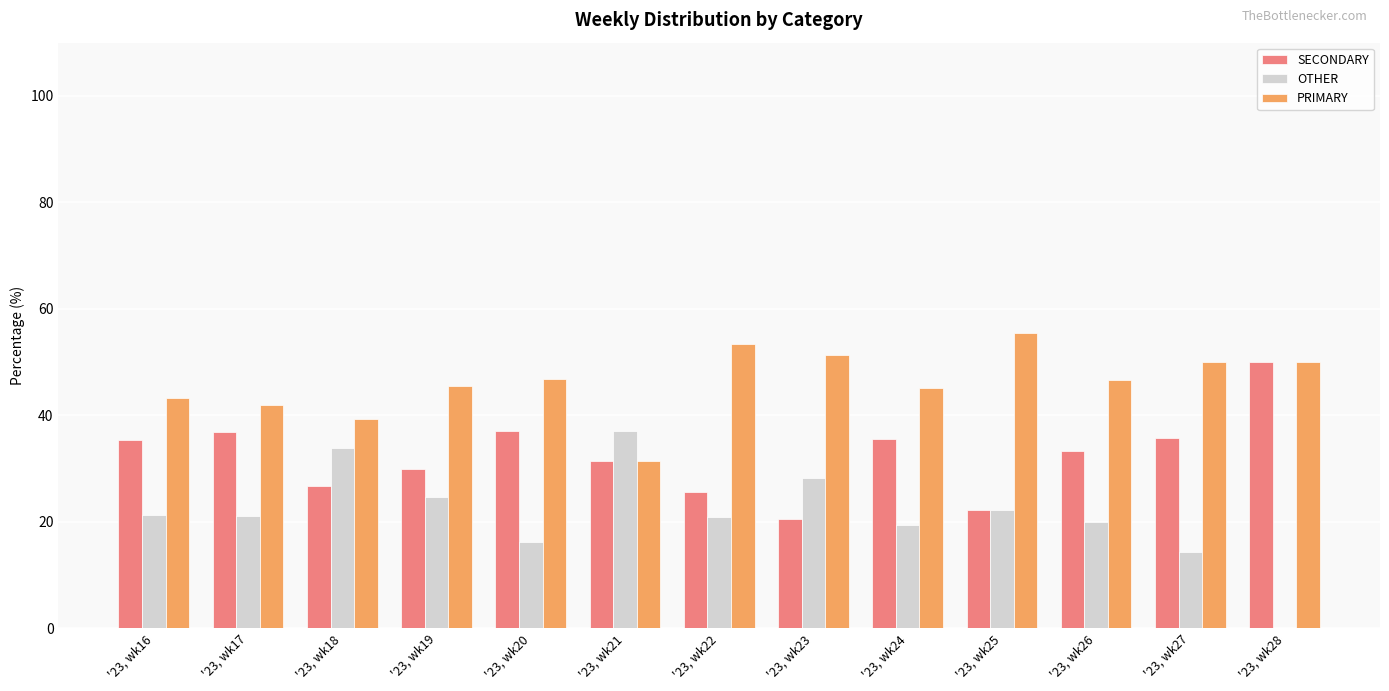

What is the sum of the OTHER values at '23, wk24 and '23, wk18?

53.3